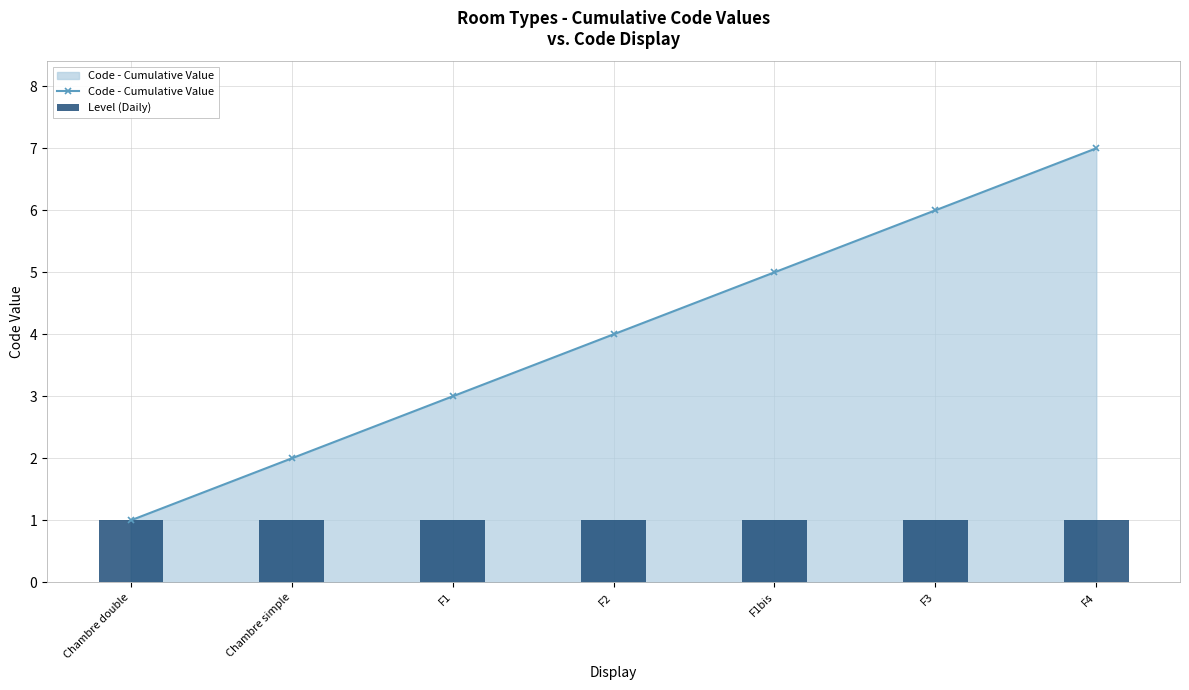

What is the sum of all Code - Cumulative Value values?

28